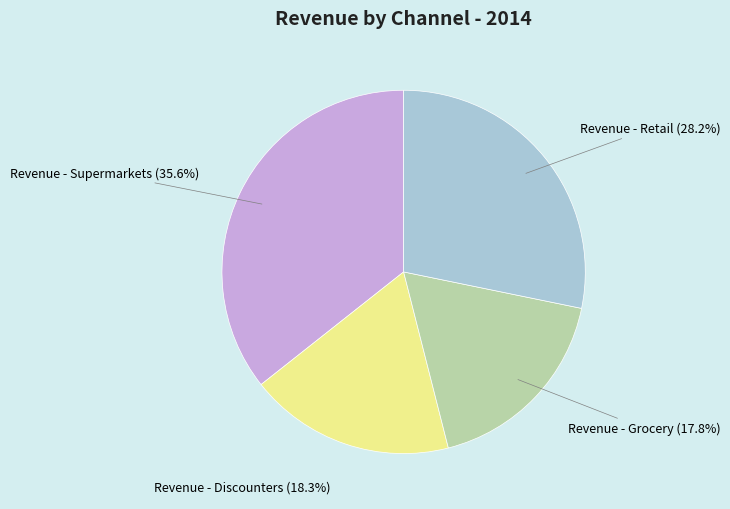

To the nearest percent, what portion does Revenue - Supermarkets represent?

36%